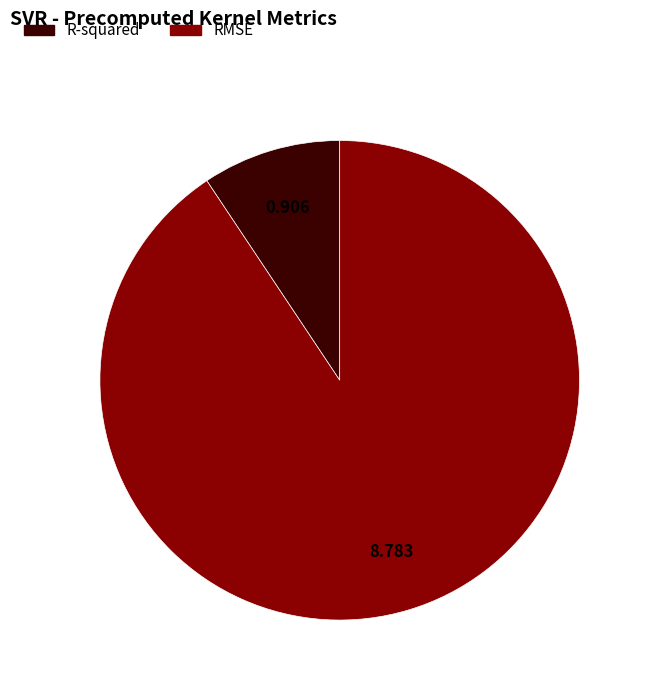

Is it true that RMSE is 91% of the pie?

True